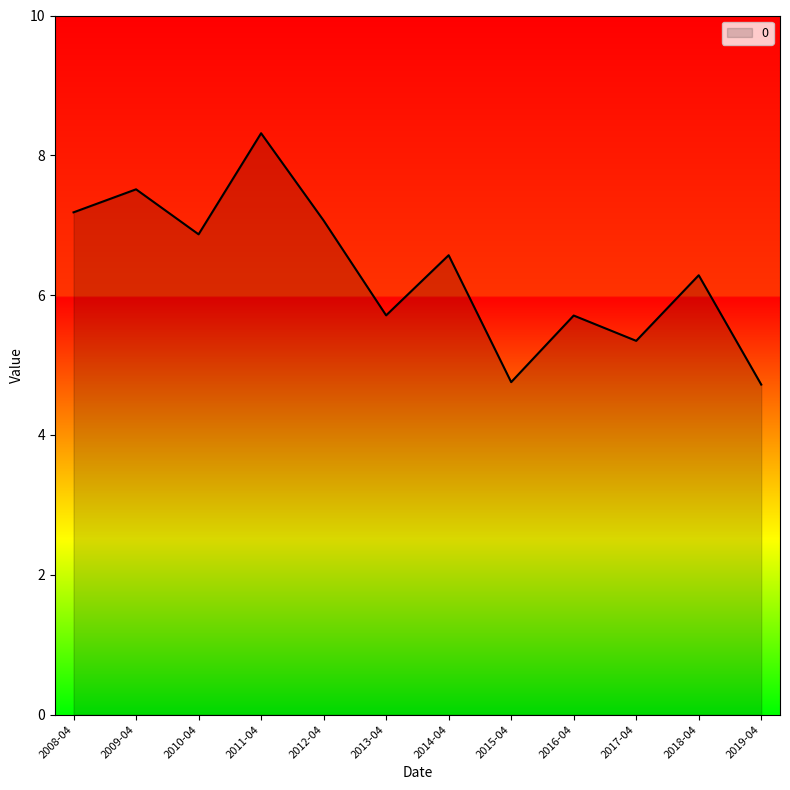

True or false: the data shows 4.7 at 2019-04.

True